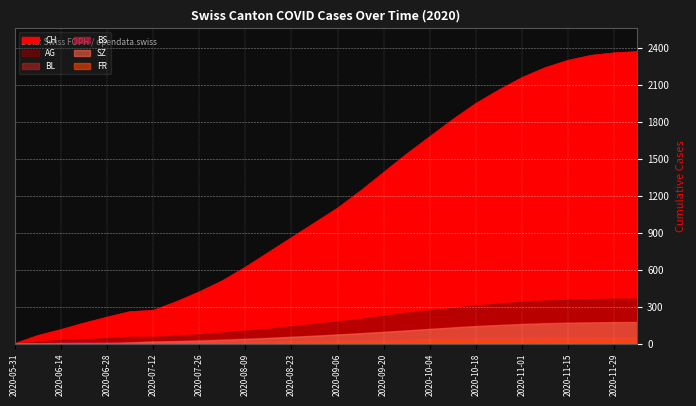

The value of BS at 2020-06-14 is 9. True or false?

True